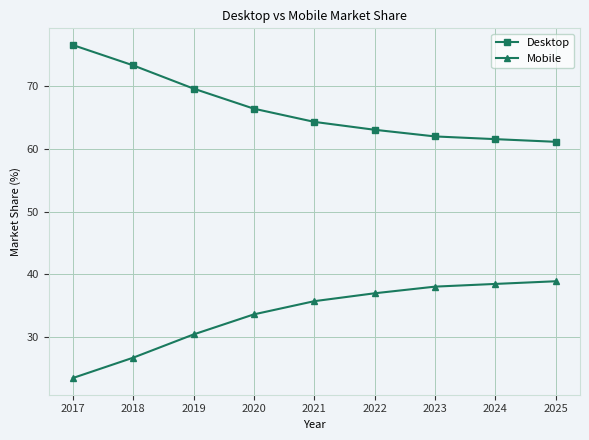

What is the spread (max minus min) of values at 2020?

32.8